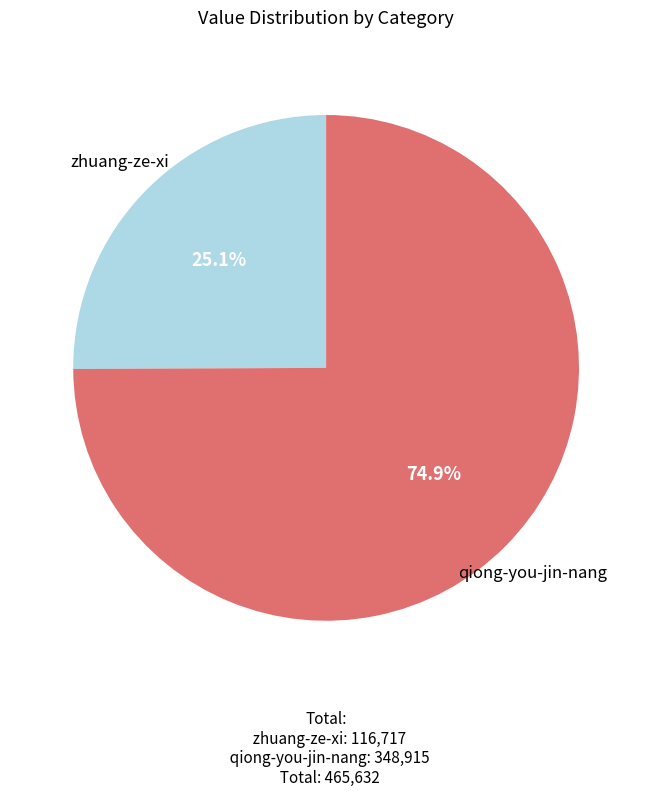

Between qiong-you-jin-nang and zhuang-ze-xi, which is larger?

qiong-you-jin-nang